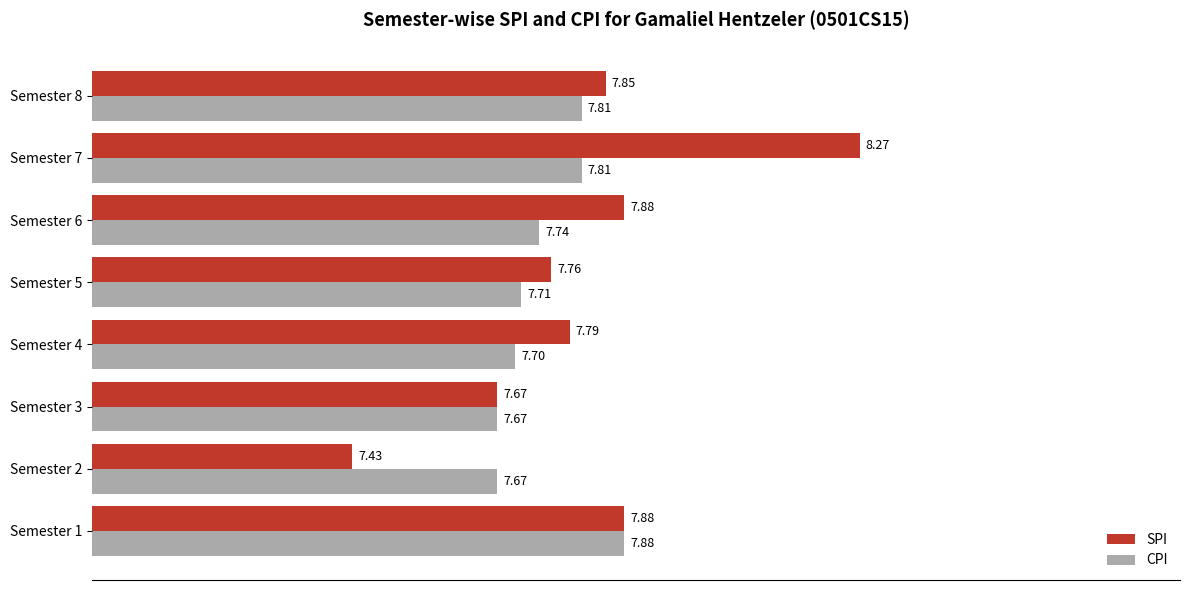

Which series has the largest total across all categories?

SPI